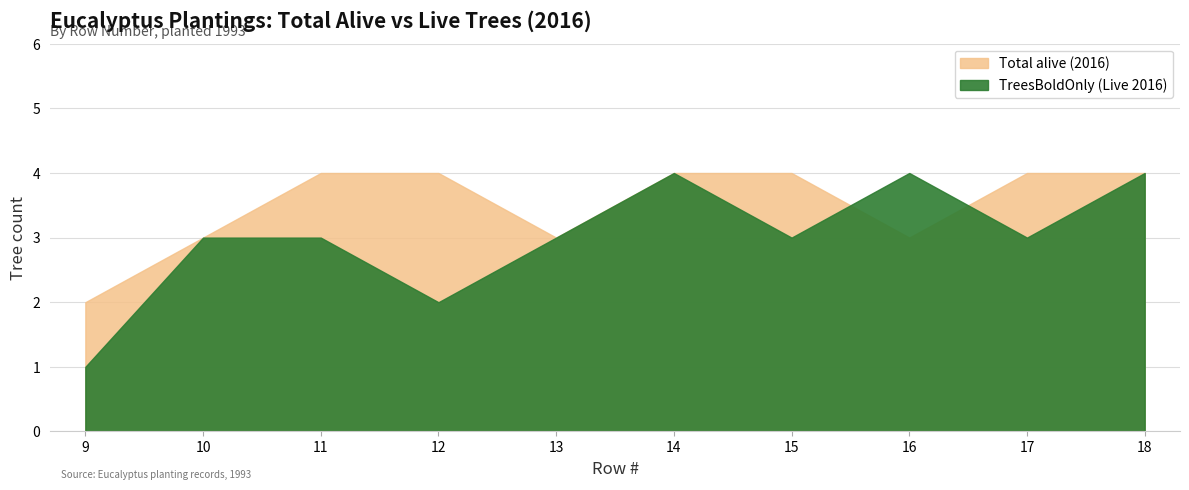

Which category has the highest value across all series?

11